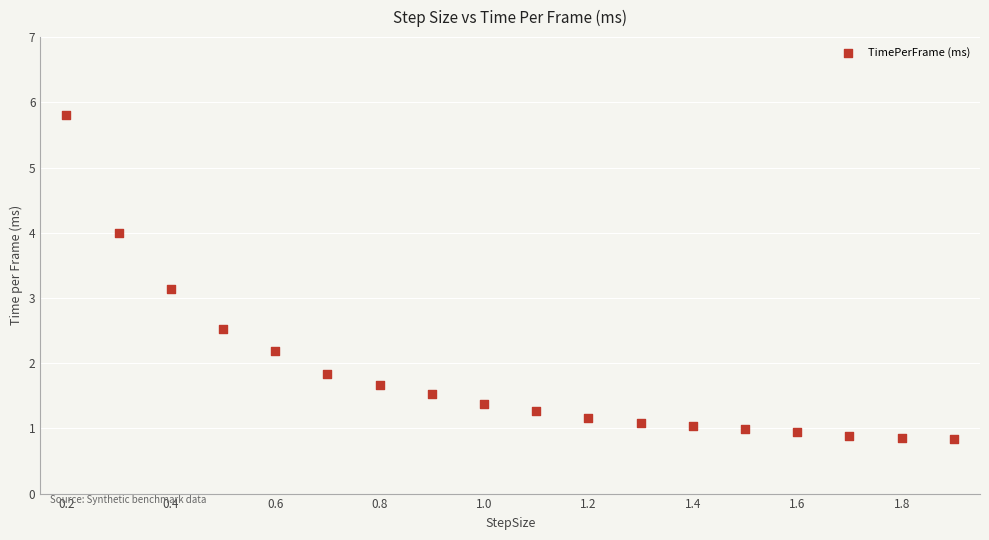

What Y value in the scatter plot is closest to 3?

3.1